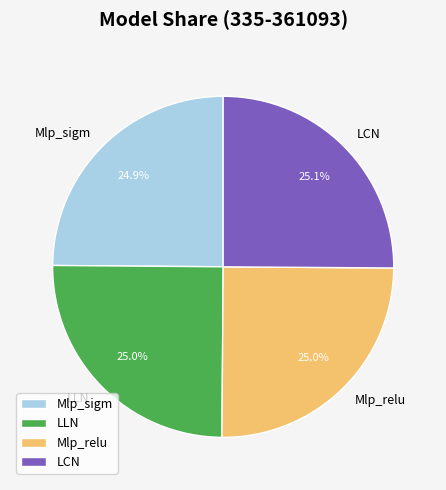

What percentage do LLN and Mlp_sigm together represent?

49.9%